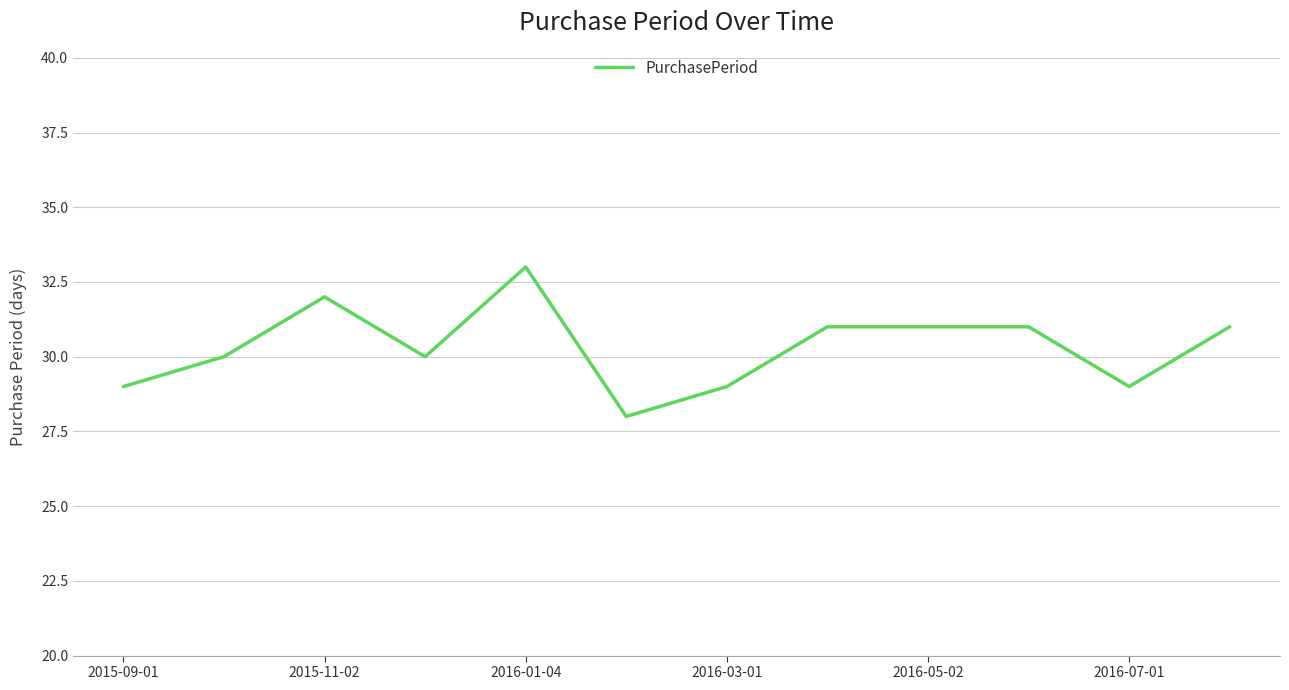

What is the difference between the maximum and minimum values?

5